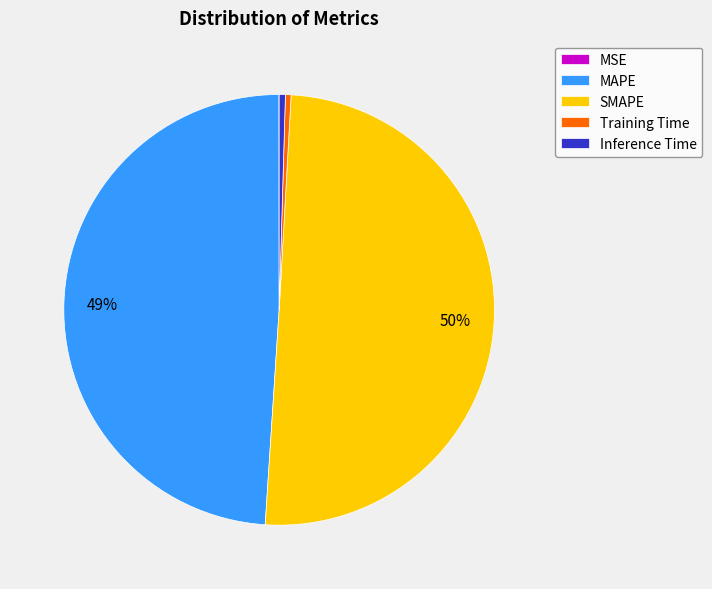

The SMAPE slice represents 55% of the pie. True or false?

False